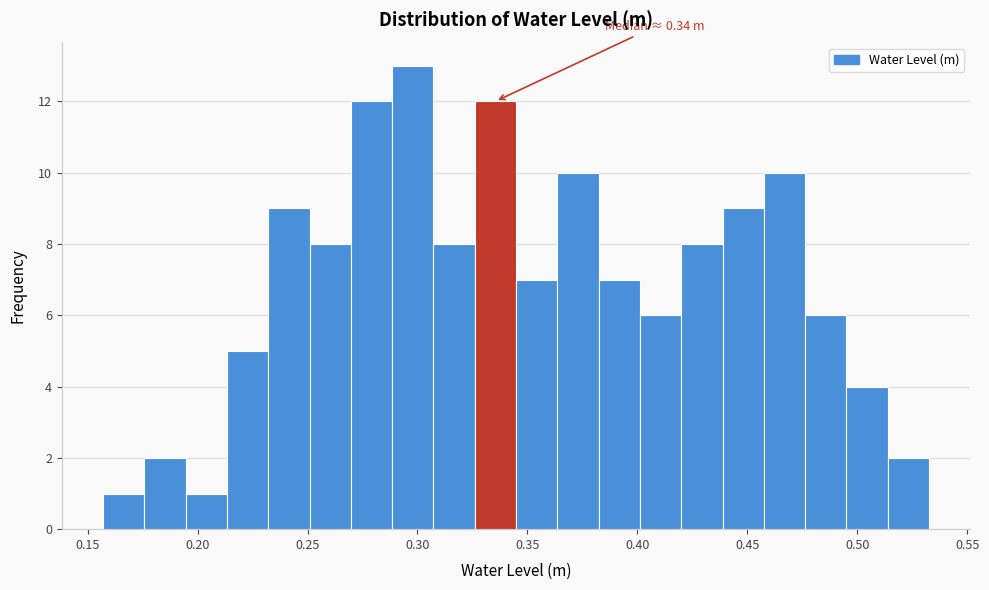

Read against the x-axis, roughly where is the centre of the tallest bar?

0.300